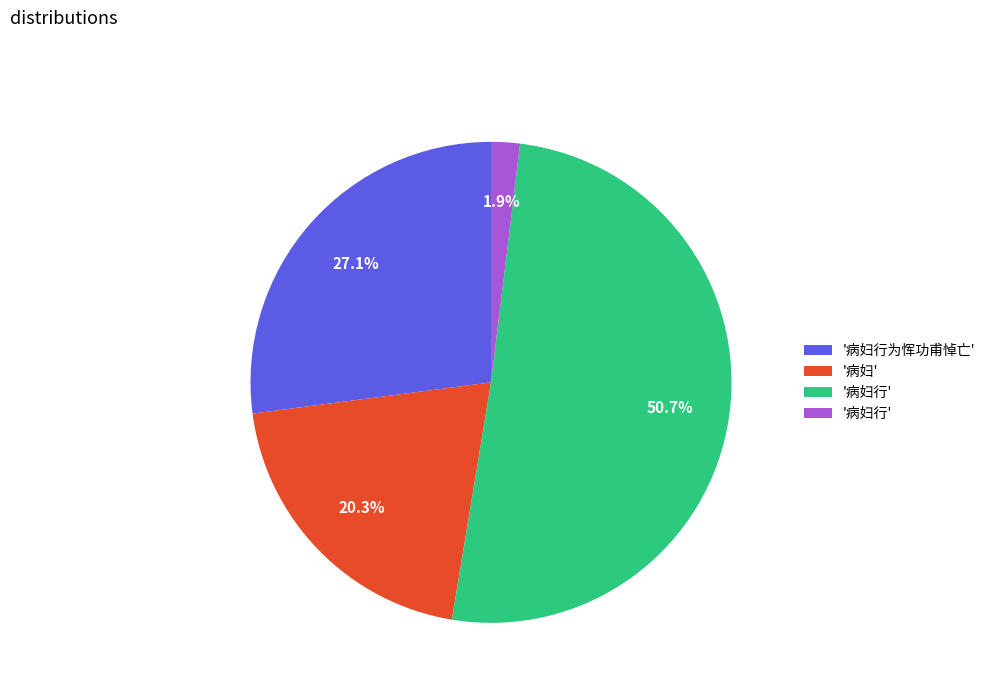

Does any single category account for the majority?

Yes